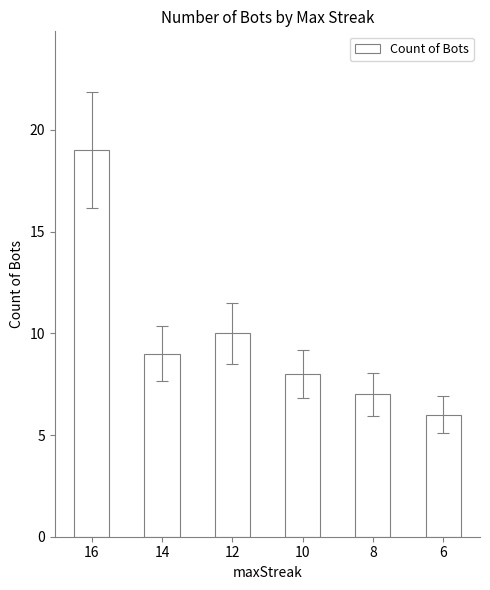

How many bars are there in total?

6